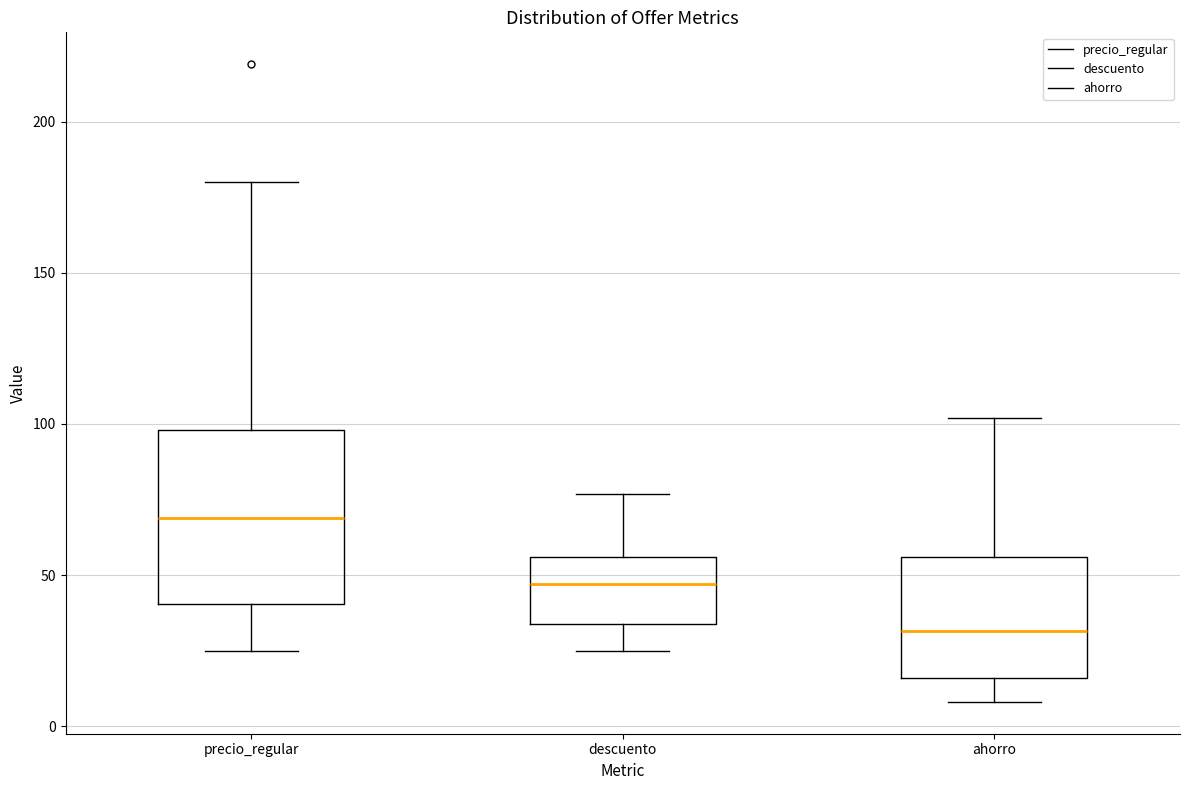

Reading left to right, read every box against the y-axis: the position of its median line, the range the box covers, and the ends of its whiskers. The values are not printed on the chart, so give them approximately, as read against the axis.

precio_regular: median 70, box 40 to 100, whiskers 25 to 180
descuento: median 45, box 35 to 55, whiskers 25 to 75
ahorro: median 30, box 15 to 55, whiskers 10 to 100